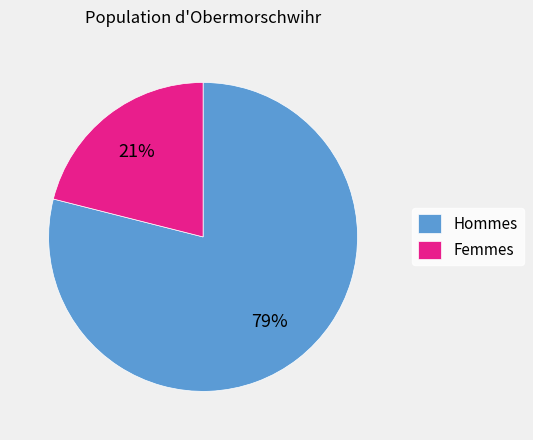

Rank the categories by value from lowest to highest.

Femmes, Hommes